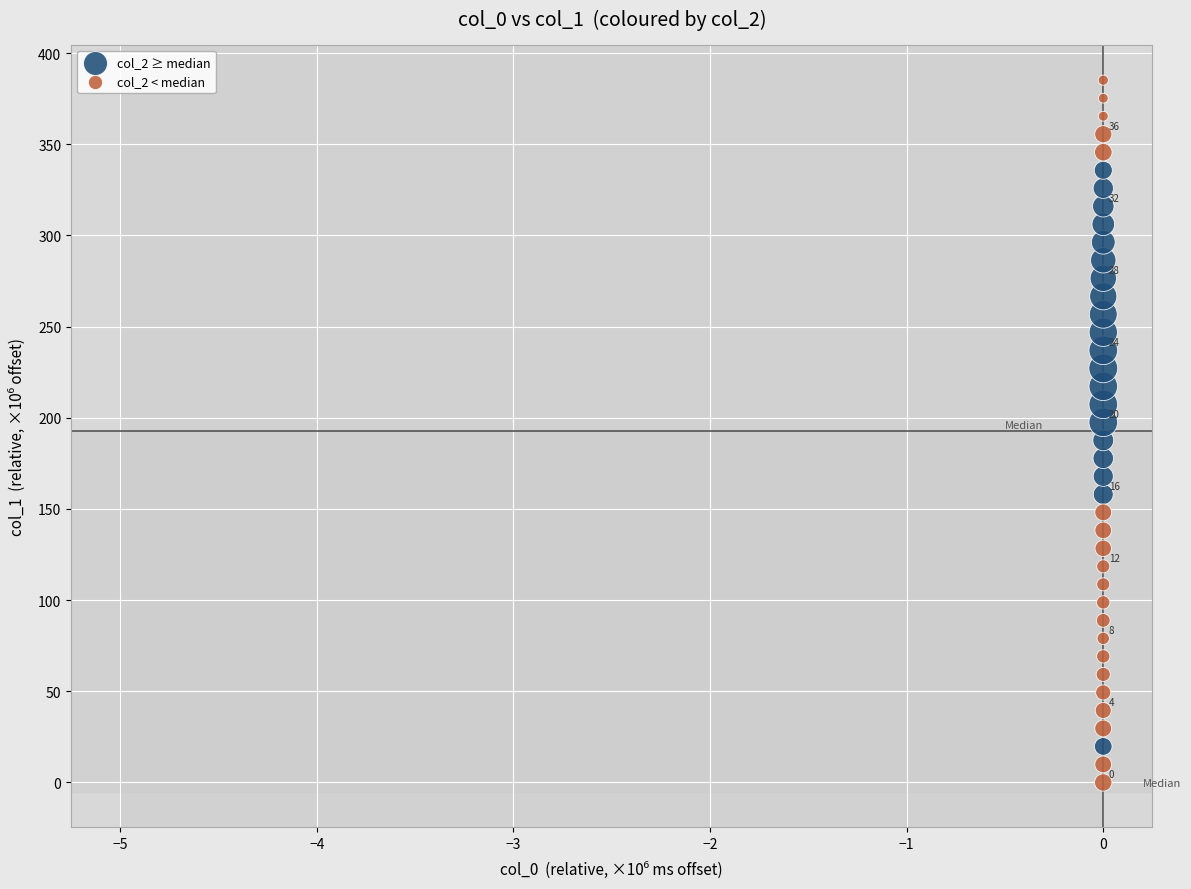

Which series has the largest Y range (max minus min)?

col_2 < median